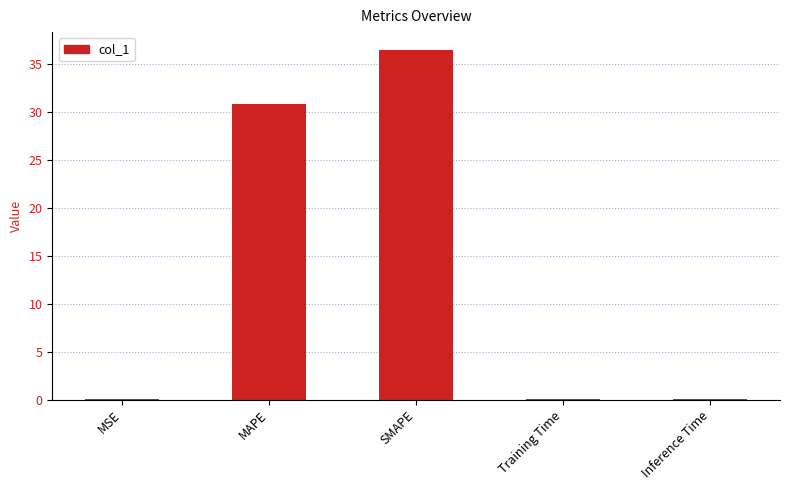

True or false: the data shows 0.0 at Inference Time.

True